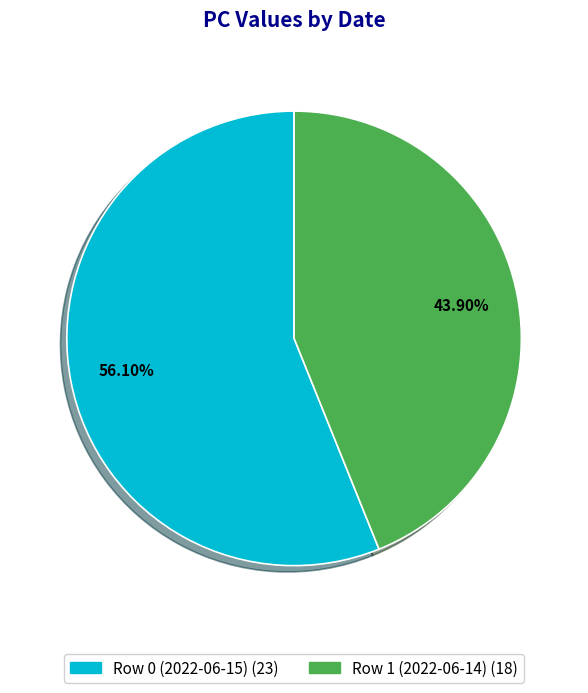

True or false: Row 1 (2022-06-14) accounts for 52% of the total.

False